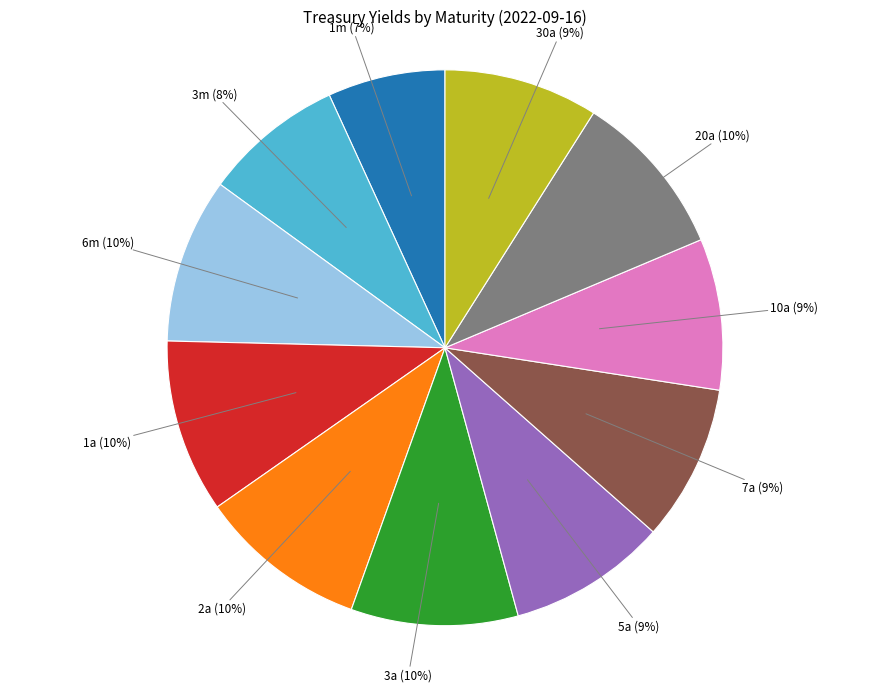

Does 30a represent more than half of the total?

No